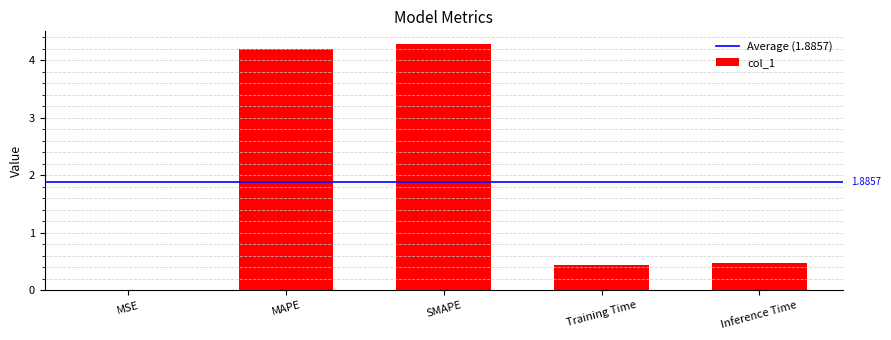

Which has a higher value, Training Time or MSE?

Training Time